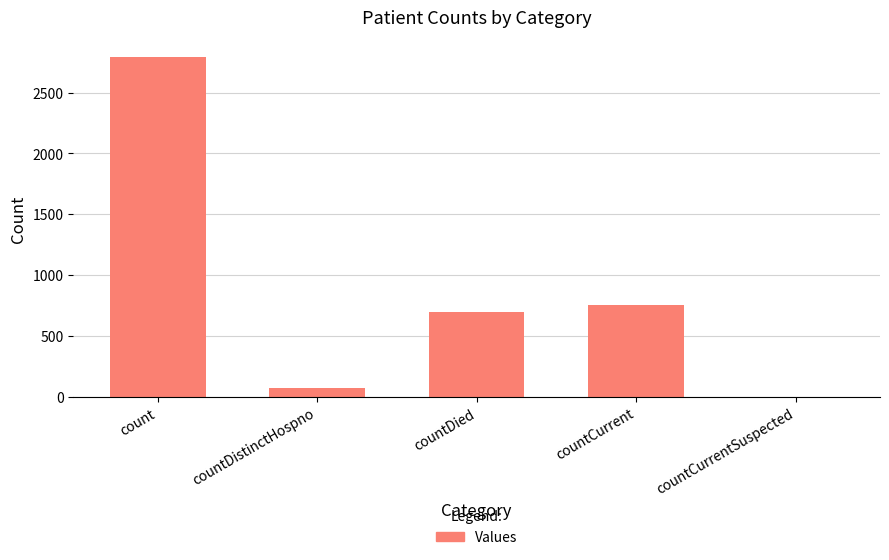

What is the greatest value displayed?

2791